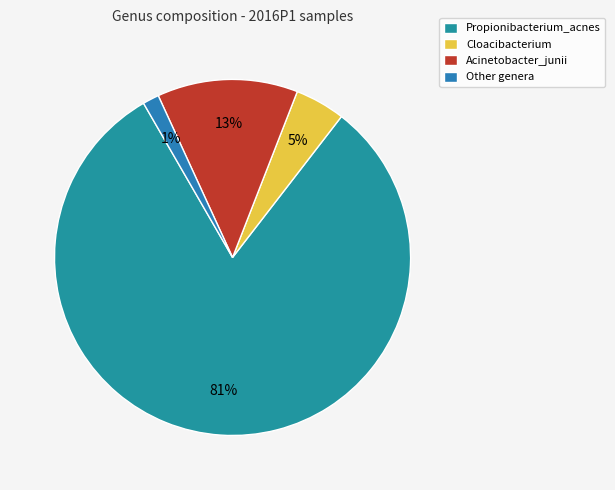

Which category has the biggest portion of the pie?

Propionibacterium_acnes